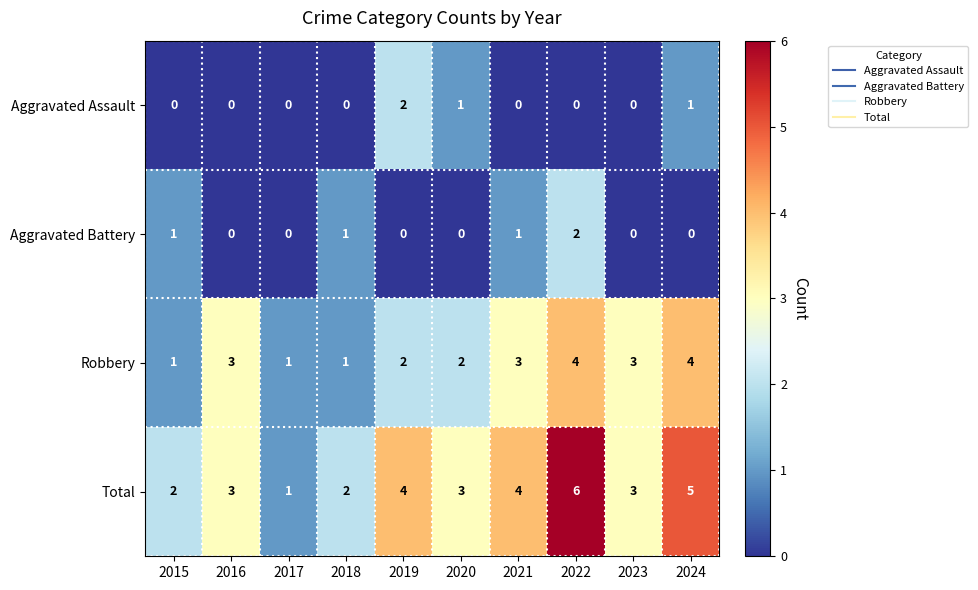

What is the spread (max minus min) of values at 2022?

6